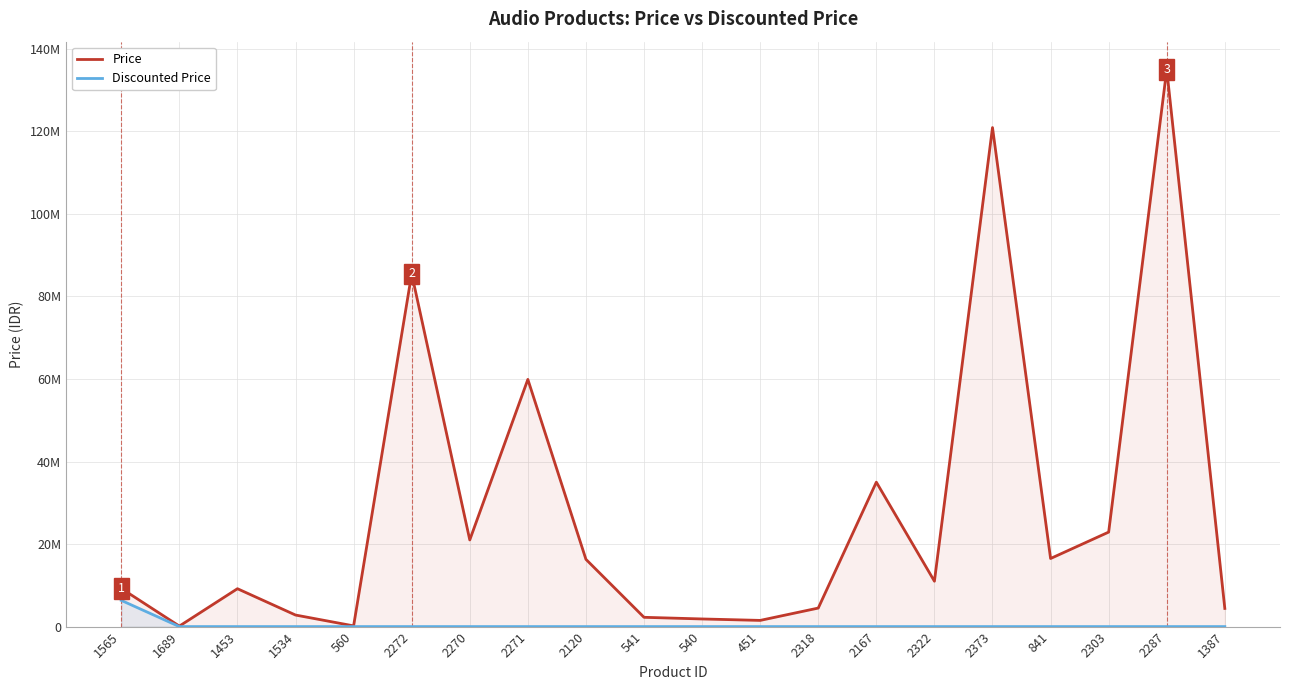

True or false: Price has more than 0 points higher than both neighbors.

True